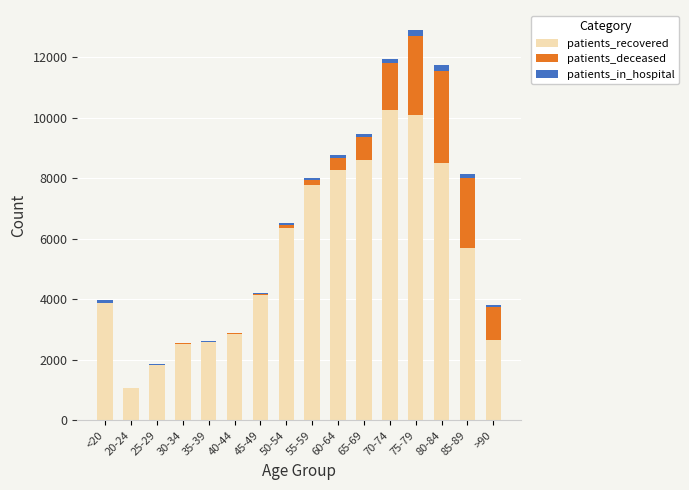

What is the maximum value for patients_recovered?

10249